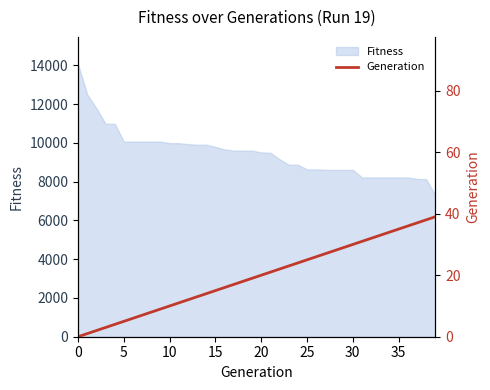

Where does the data first go above 20?

21